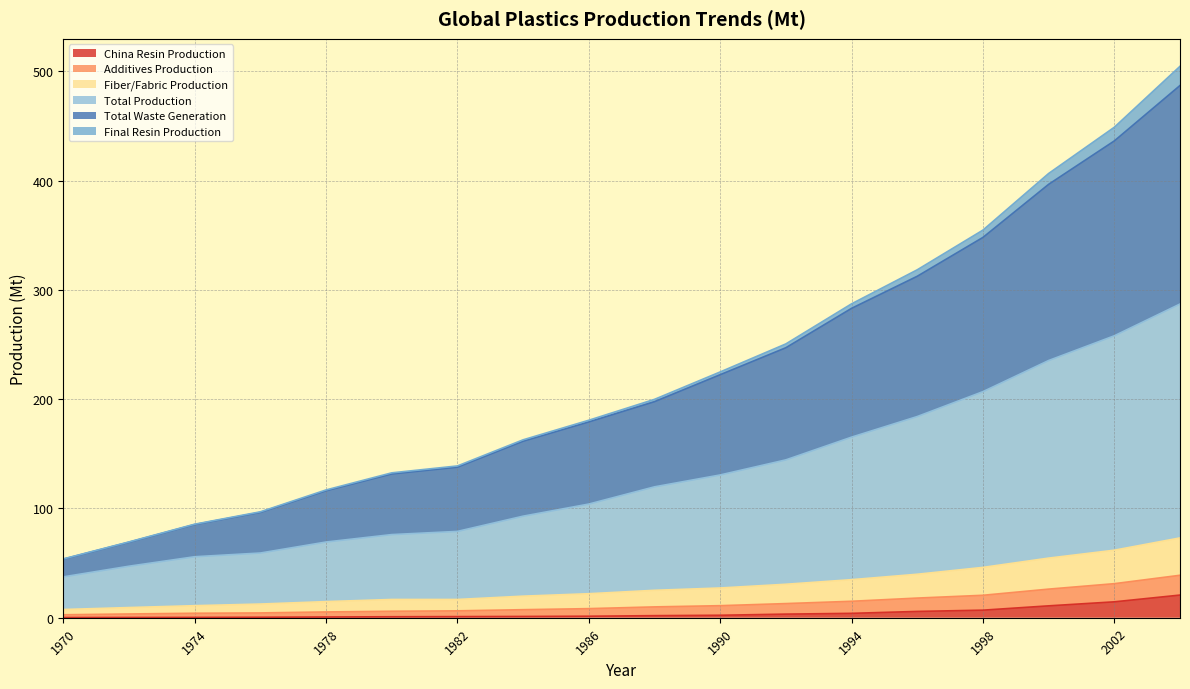

Does the chart have visible grid lines?

Yes